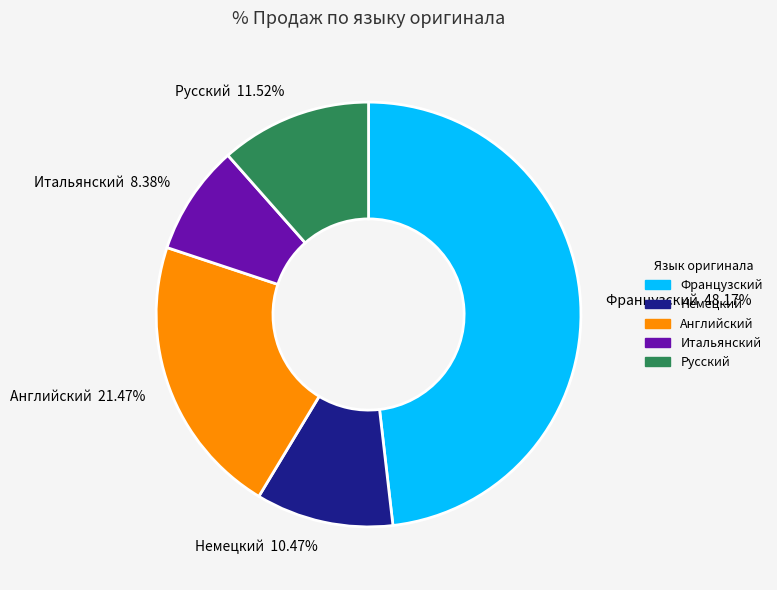

Count the number of slices in the pie.

5